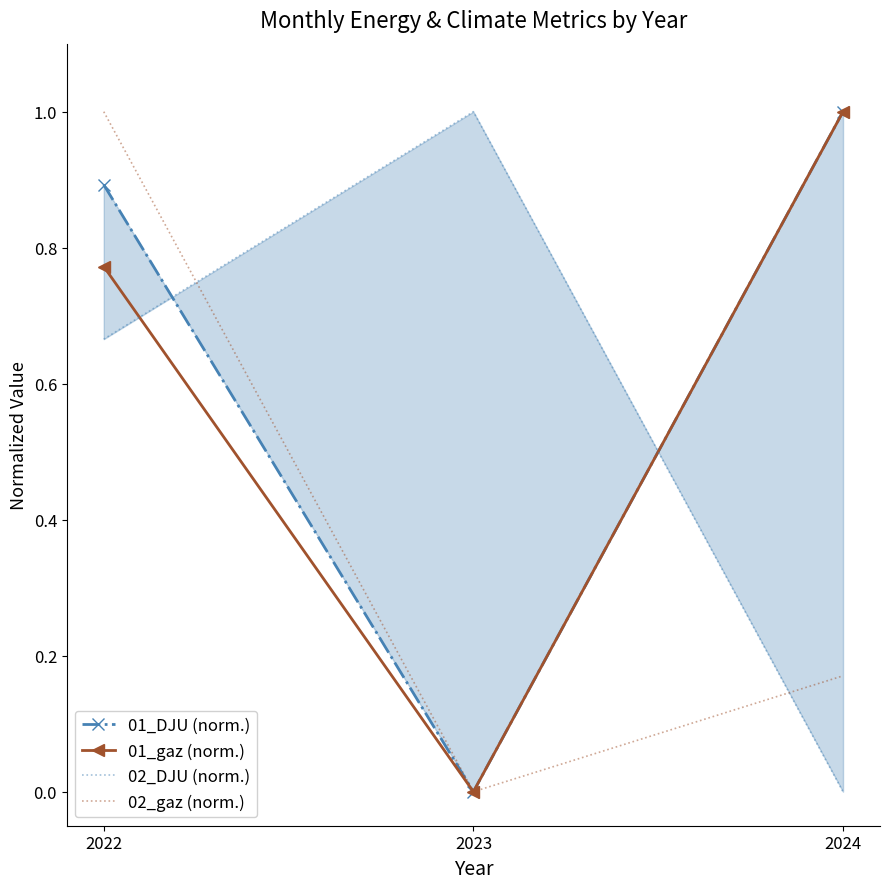

Which series changed the most between 2022 and 2023?

02_gaz (norm.)